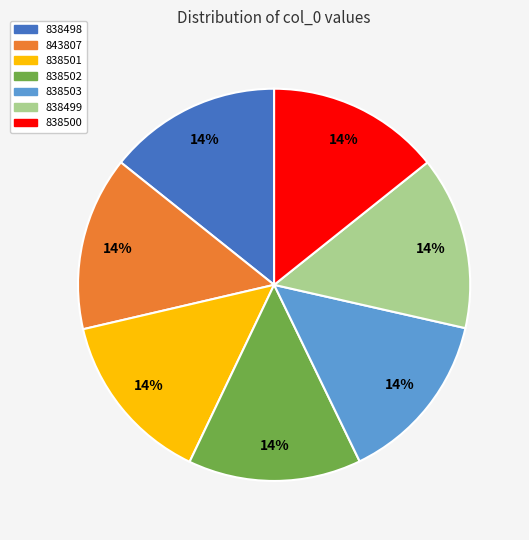

How many segments does this pie chart have?

7